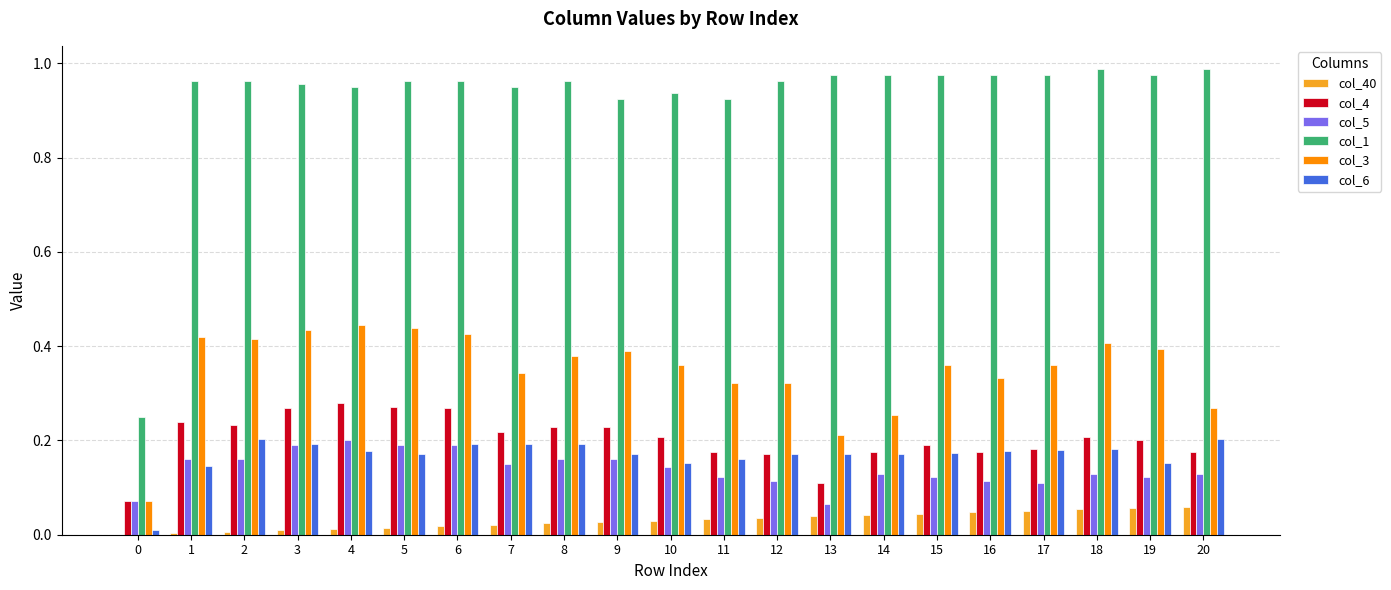

Which series has the largest total across all categories?

col_1